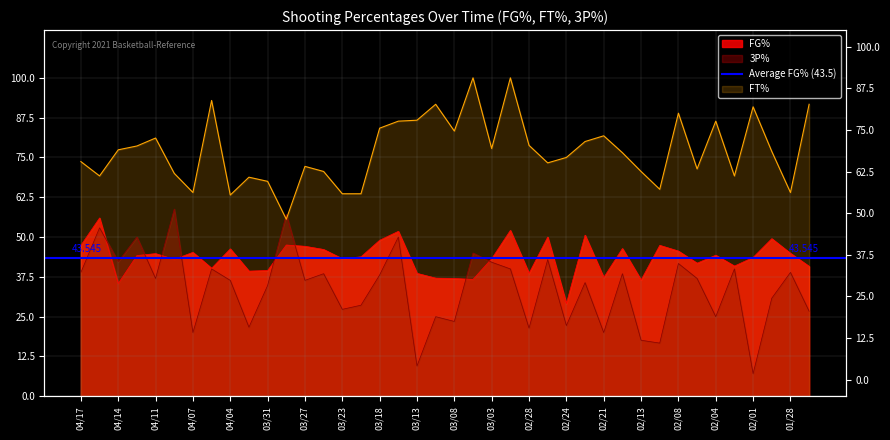

Which series has the largest total across all categories?

FT%